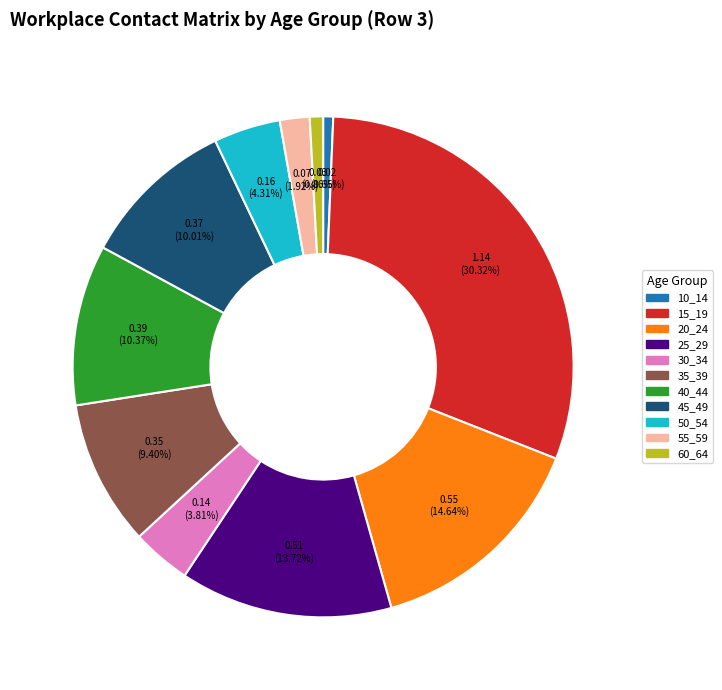

What is the largest slice in the pie chart?

15_19